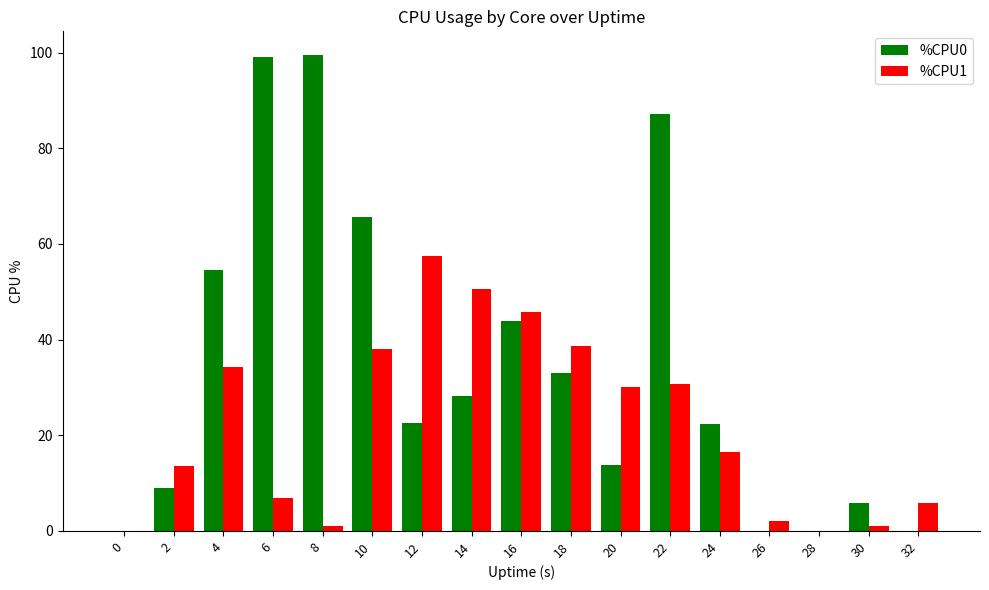

Which series changed the most between 0 and 8?

%CPU0